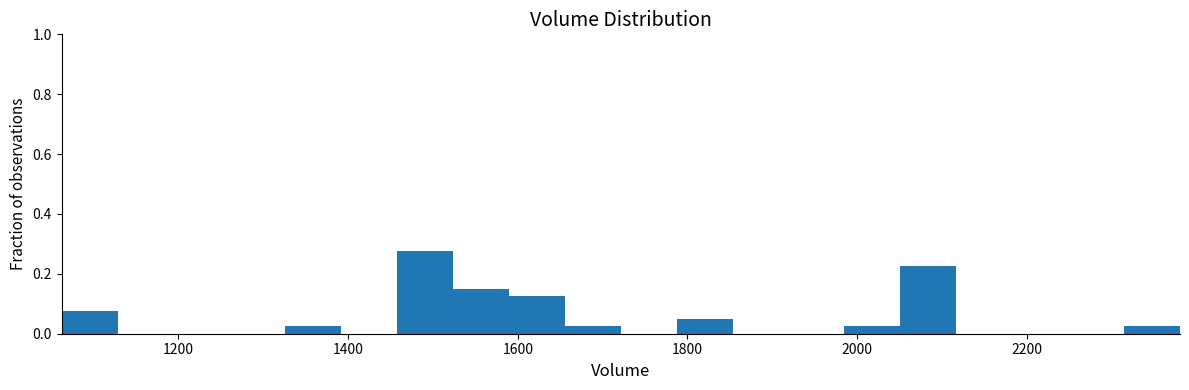

Around what value on the x-axis is the tallest bar? Give the approximate position of its centre, as read against the axis.

1500